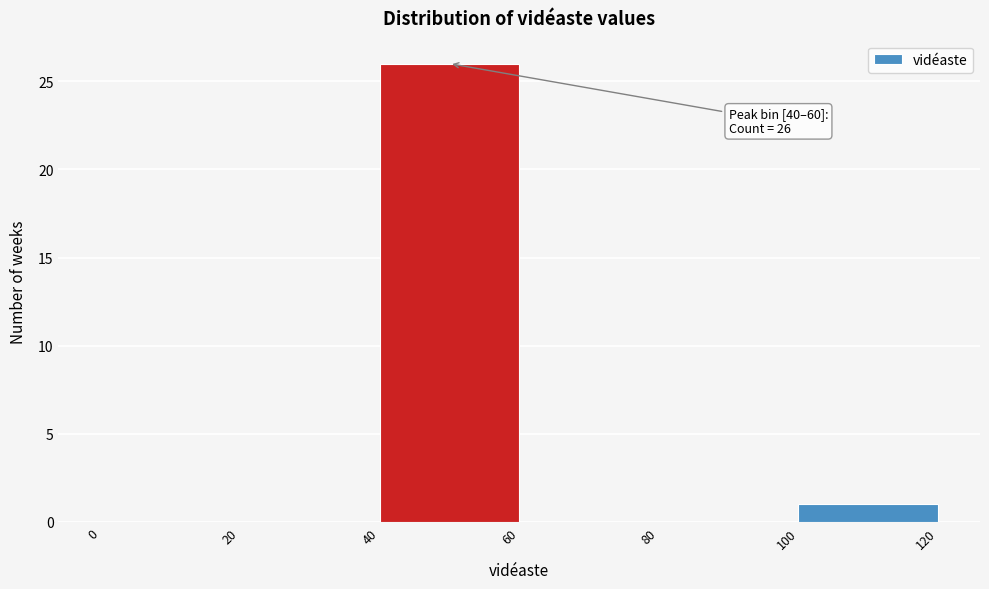

Over which range of the x-axis is the bar tallest?

40 to 60